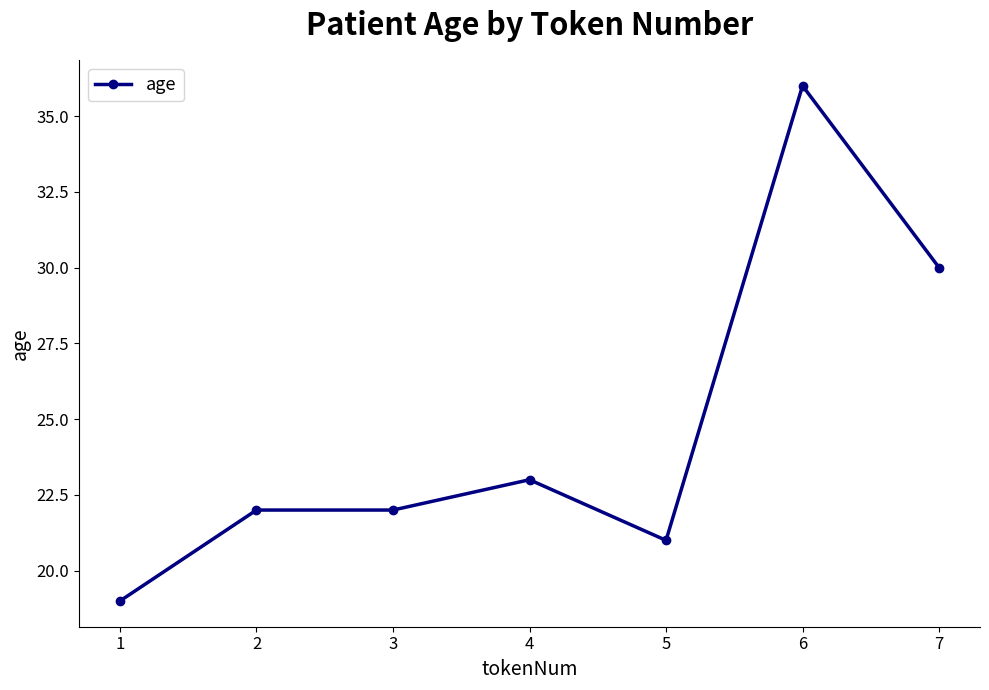

The chart shows a value of 33 at 4. True or false?

False